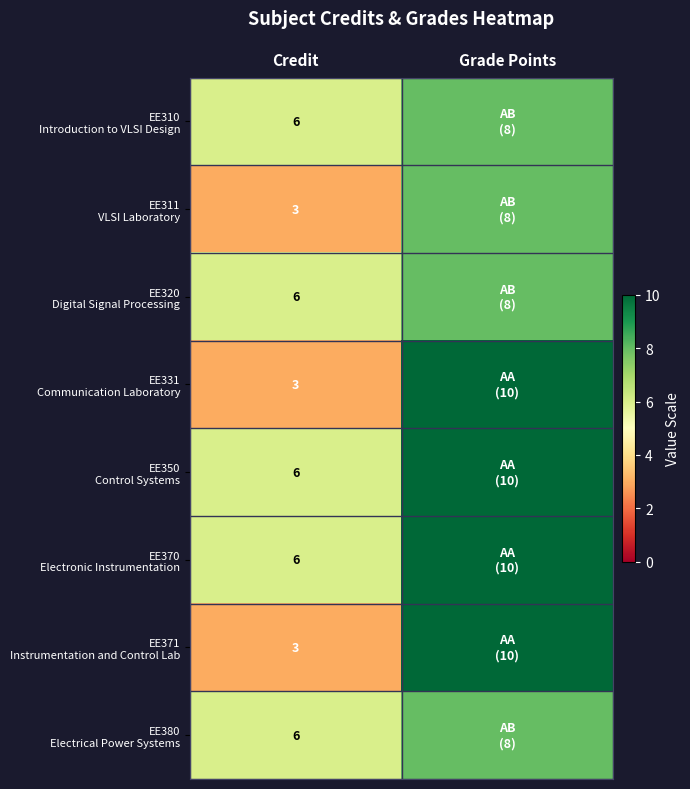

What is the total value across all series at Credit?

39